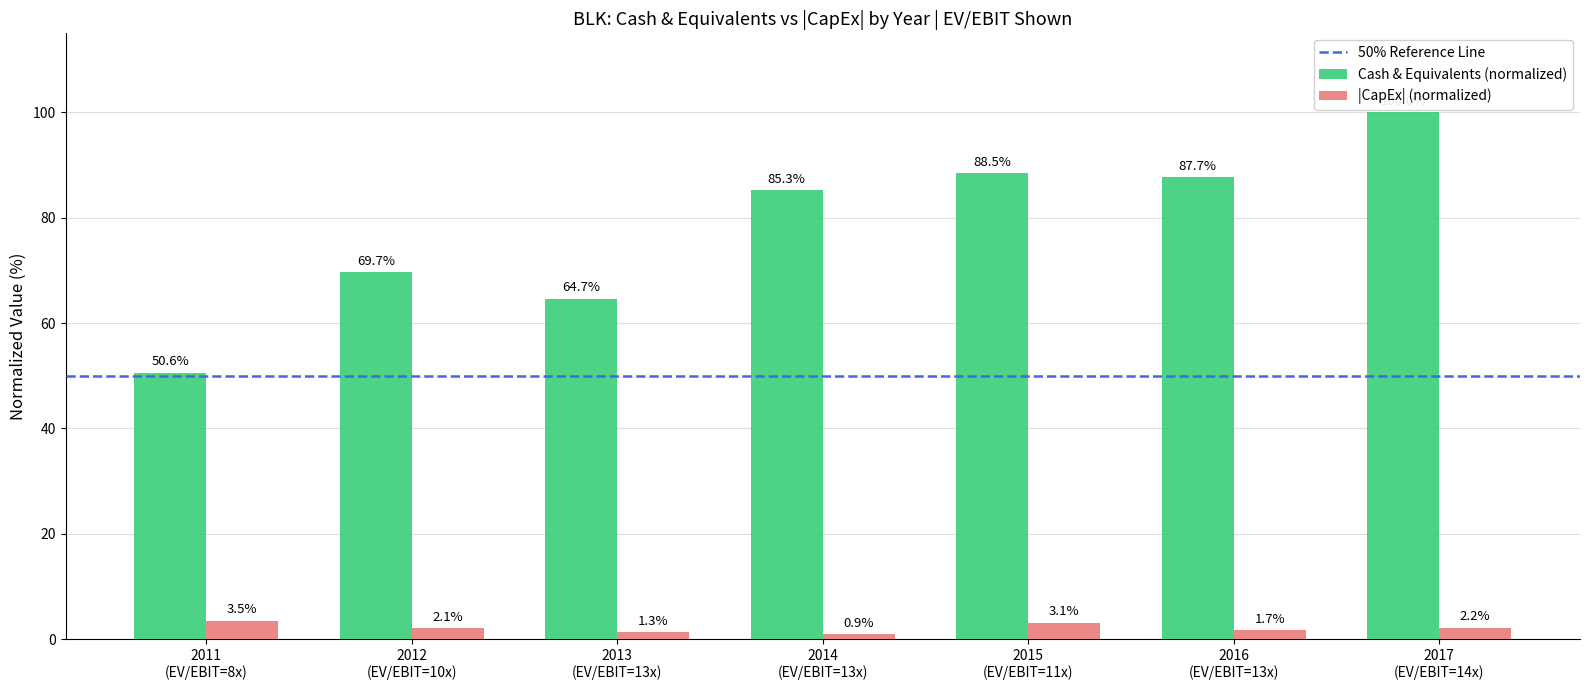

Which series has the largest range (max minus min)?

Cash & Equivalents (normalized)